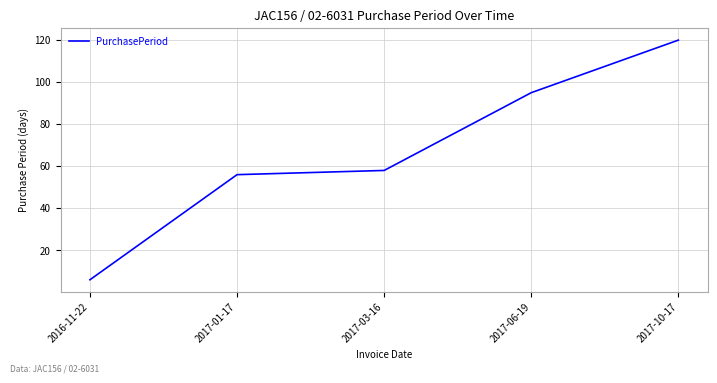

What is the difference between the maximum and minimum values?

114